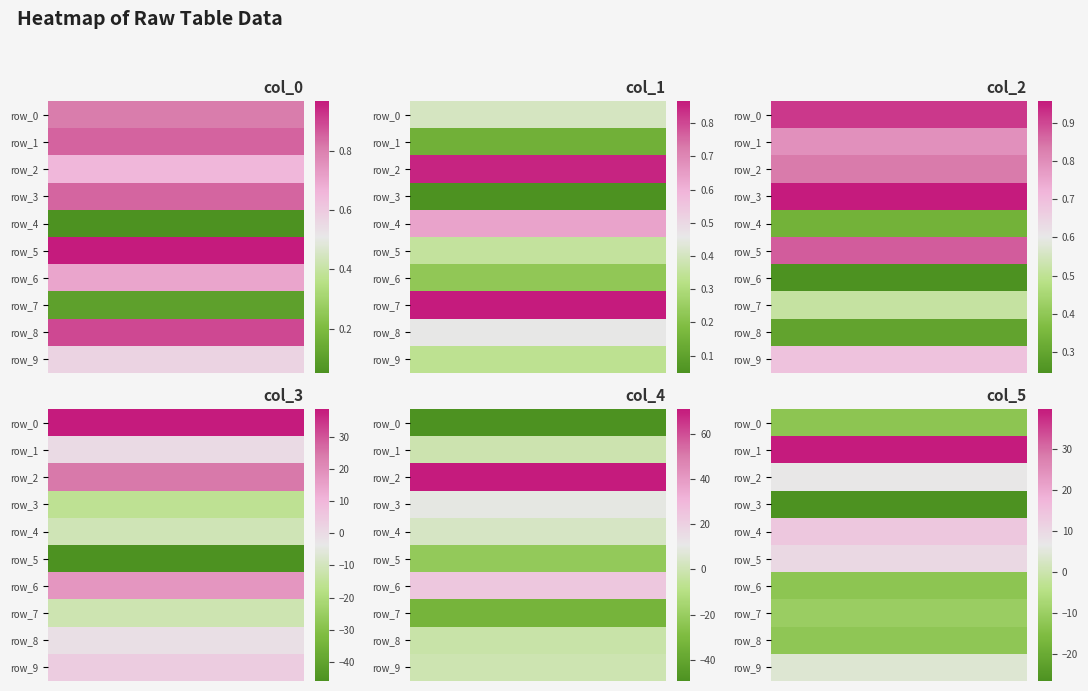

Reading left to right, what are all the values shown in this chart?

col_0: 0.8	0.9	0.7	0.8	0.1	1.0	0.7	0.1	0.9	0.6
col_1: 0.4	0.1	0.9	0.0	0.6	0.4	0.2	0.9	0.5	0.3
col_2: 0.9	0.8	0.8	1.0	0.3	0.9	0.2	0.5	0.3	0.7
col_3: 38.5	0.2	24.5	-15.7	-10.7	-45.9	17.8	-11.6	-1.2	3.9
col_4: -49.5	-0.9	71.0	9.5	3.5	-21.9	23.9	-33.0	-2.3	-0.4
col_5: -12.7	39.7	6.8	-26.5	13.6	10.1	-12.7	-10.2	-12.2	4.0